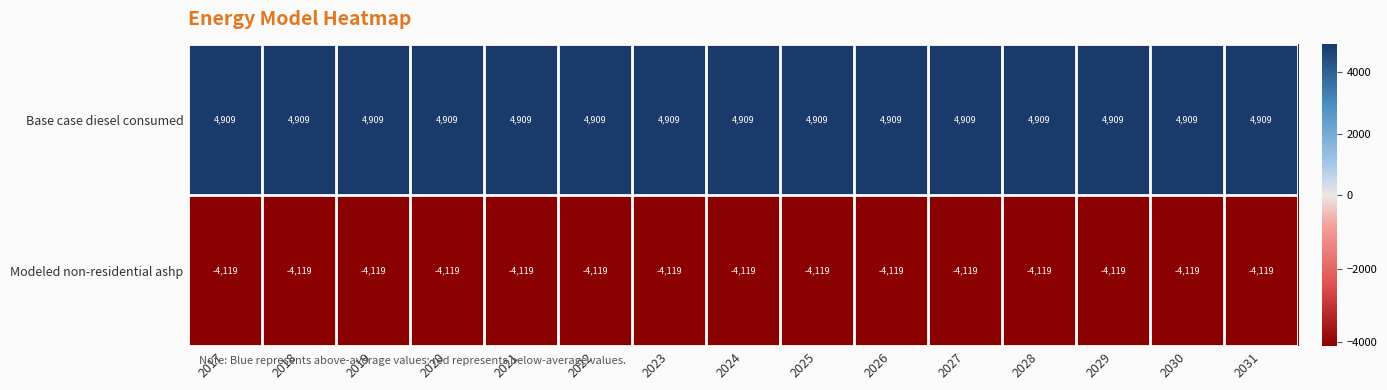

What is the difference between the highest and lowest values at 2019?

9028